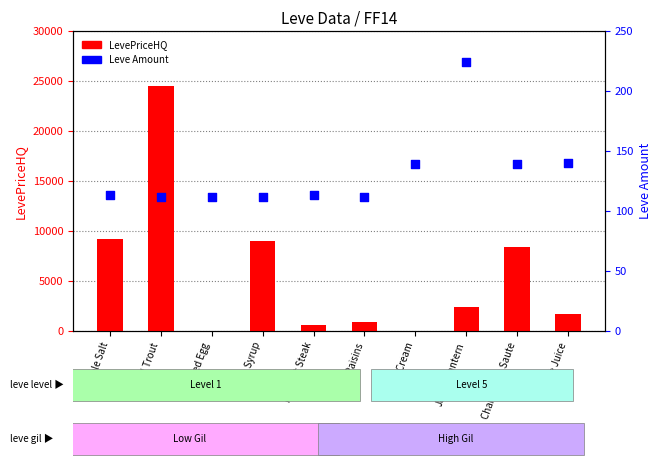

Which series has the largest total across all categories?

LevePriceHQ